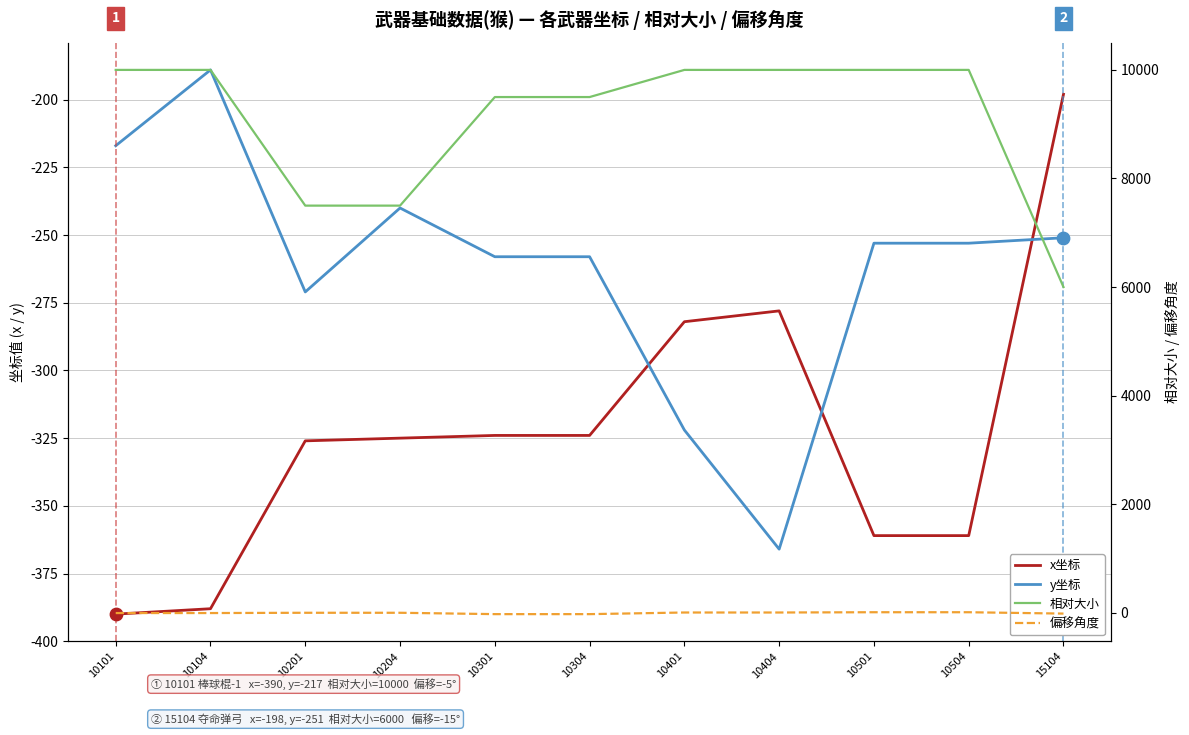

Which series reaches the maximum Y coordinate?

相对大小